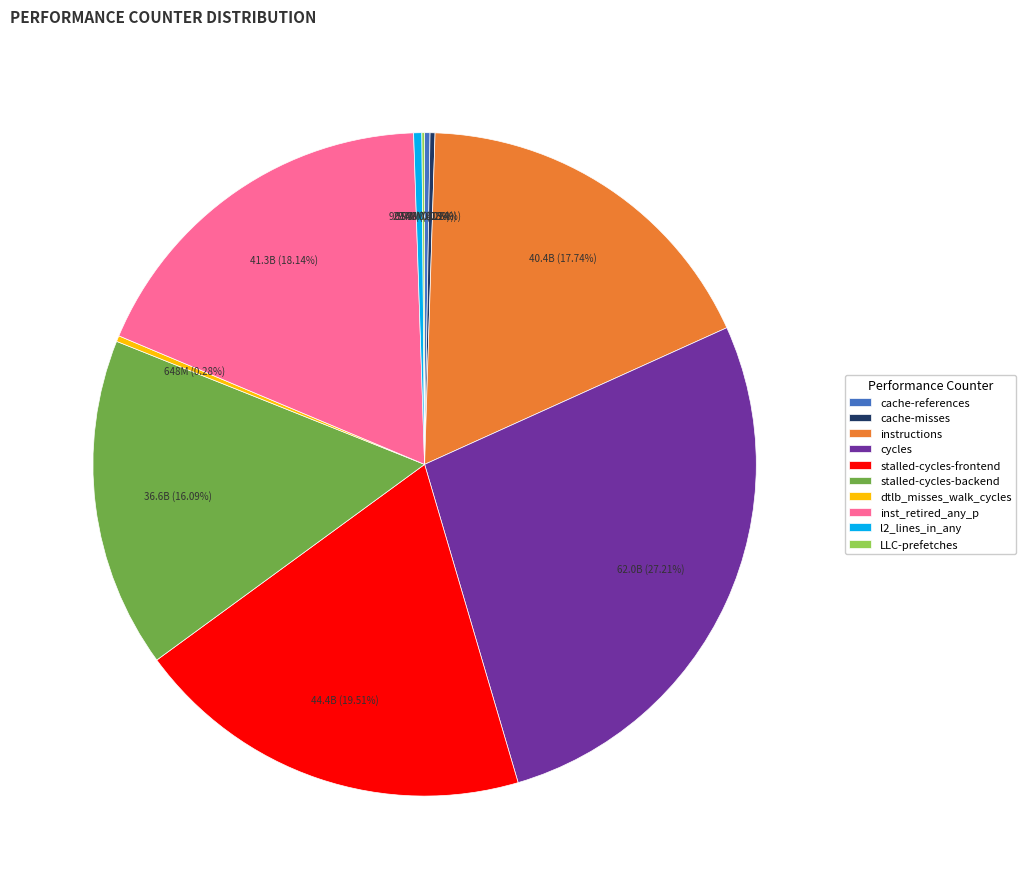

Which has a higher value, l2_lines_in_any or inst_retired_any_p?

inst_retired_any_p